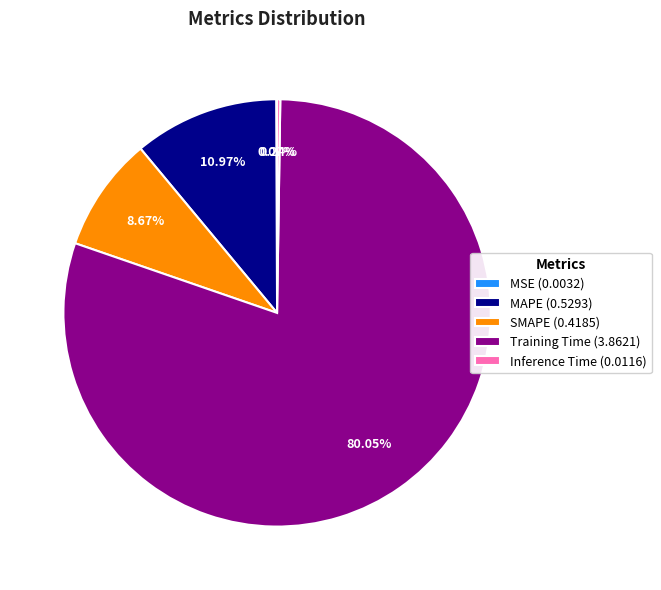

What is the largest slice in the pie chart?

Training Time